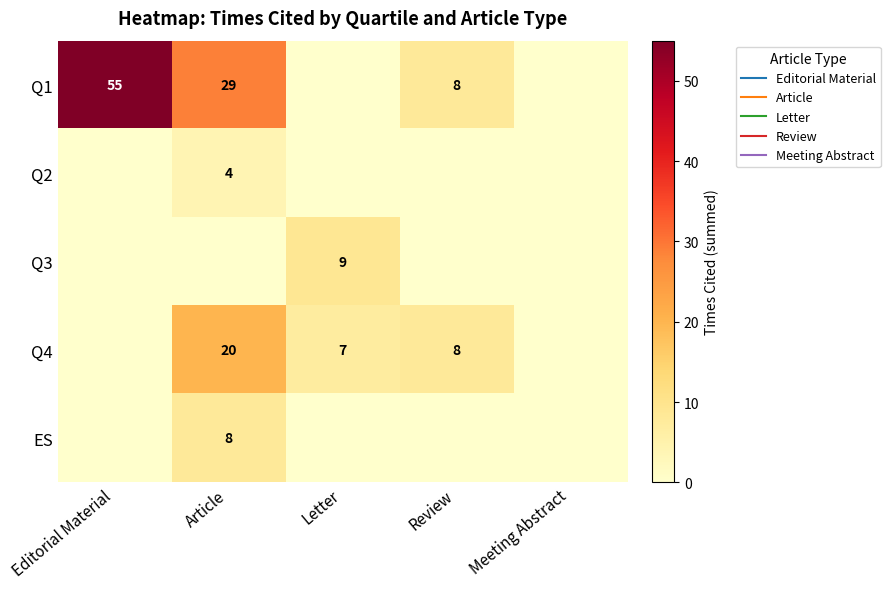

Is it true that Q1 equals -21 at Letter?

False